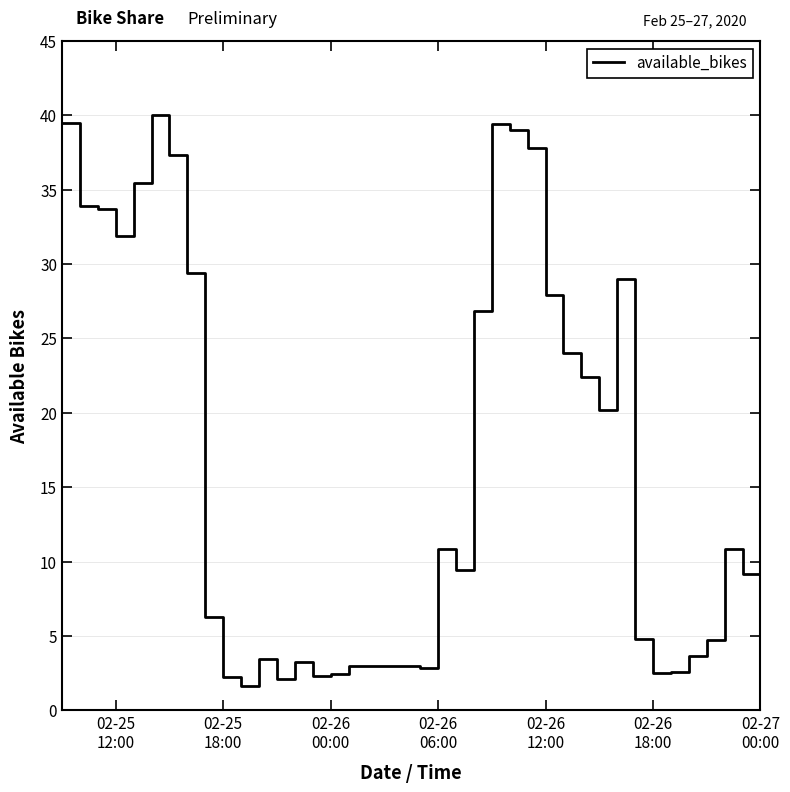

What is the maximum value shown in the chart?

40.0